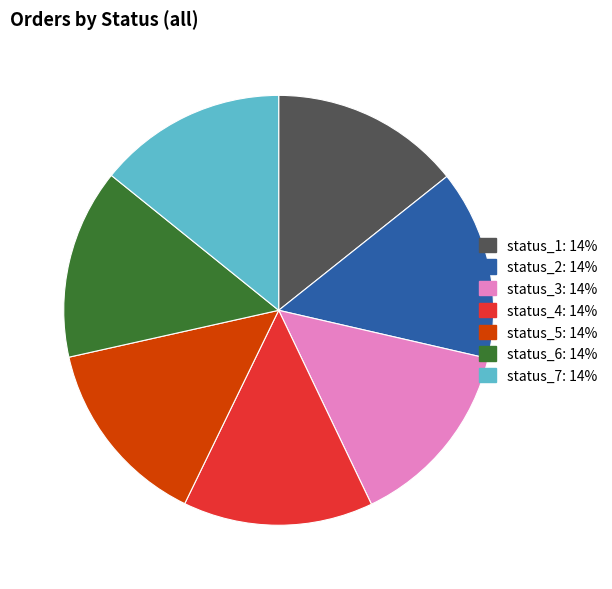

What is the ratio of the value at status_2: 14% to the value at status_4: 14%?

1.0